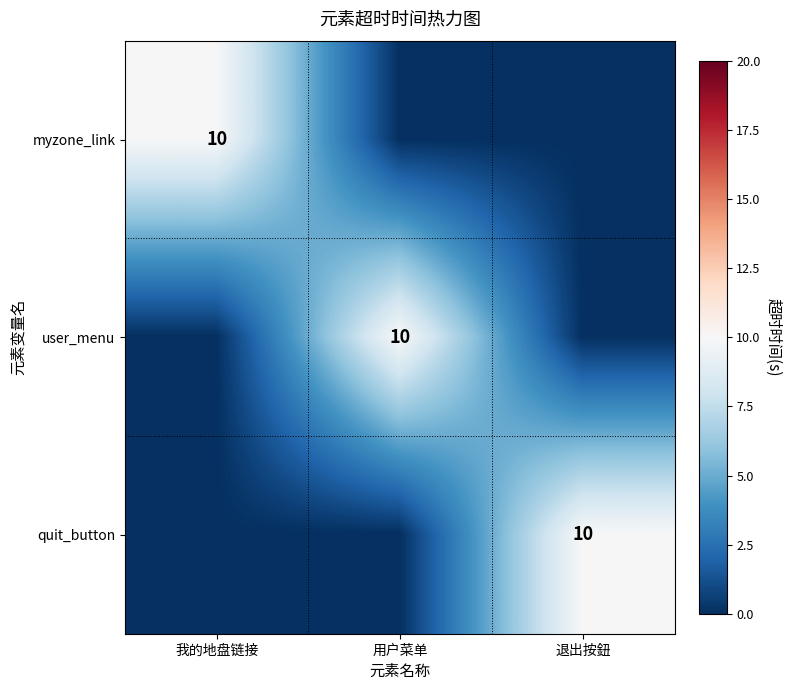

What is the difference between the highest and lowest values at 用户菜单?

10